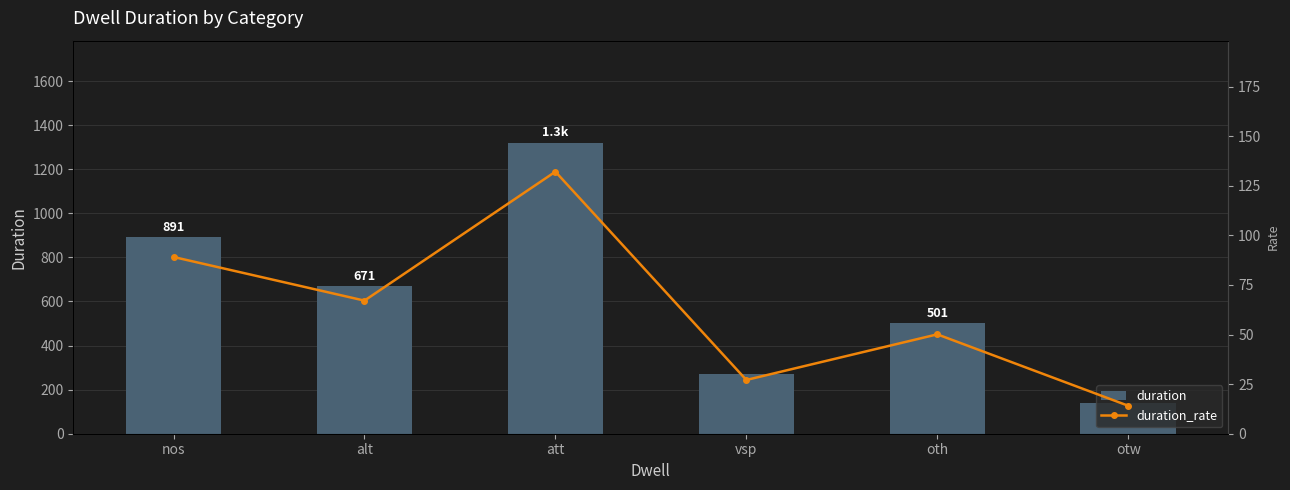

What is the difference between the second highest and second lowest values in the duration series?

620